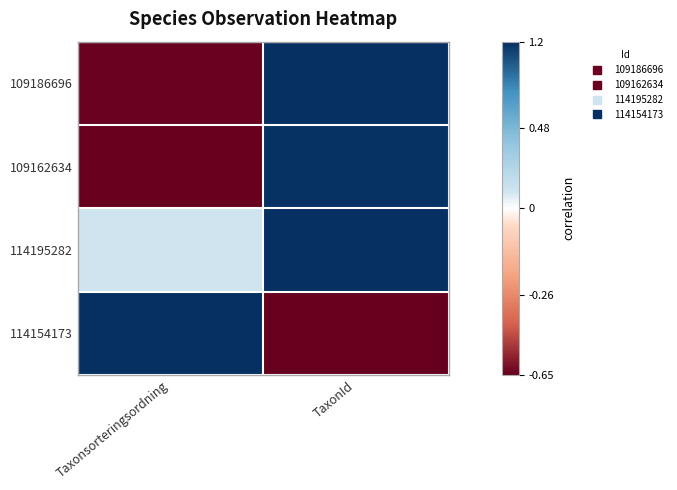

Reading right to left, list all the values displayed in this chart.

109186696: TaxonId=1.0	Taxonsorteringsordning=-1.0
109162634: TaxonId=1.0	Taxonsorteringsordning=-1.0
114195282: TaxonId=1.0	Taxonsorteringsordning=0.1
114154173: TaxonId=-1.0	Taxonsorteringsordning=1.0